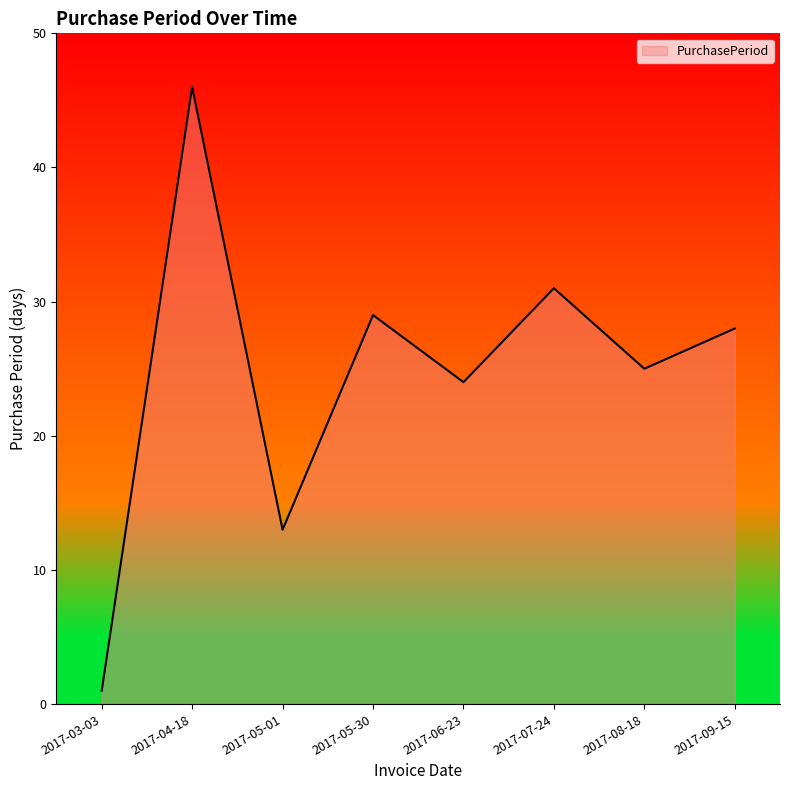

Which category has the lowest value across all series?

2017-03-03